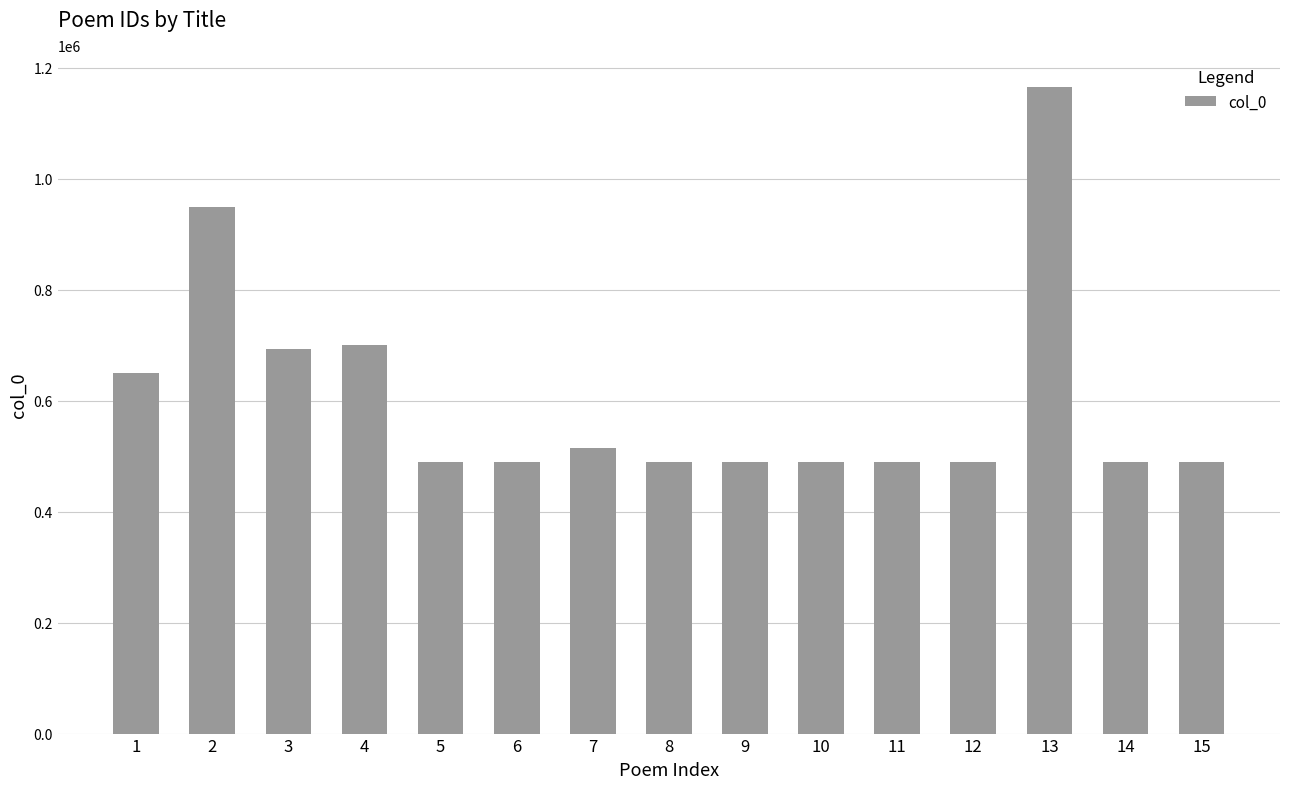

The value at 5 is 488818. True or false?

True